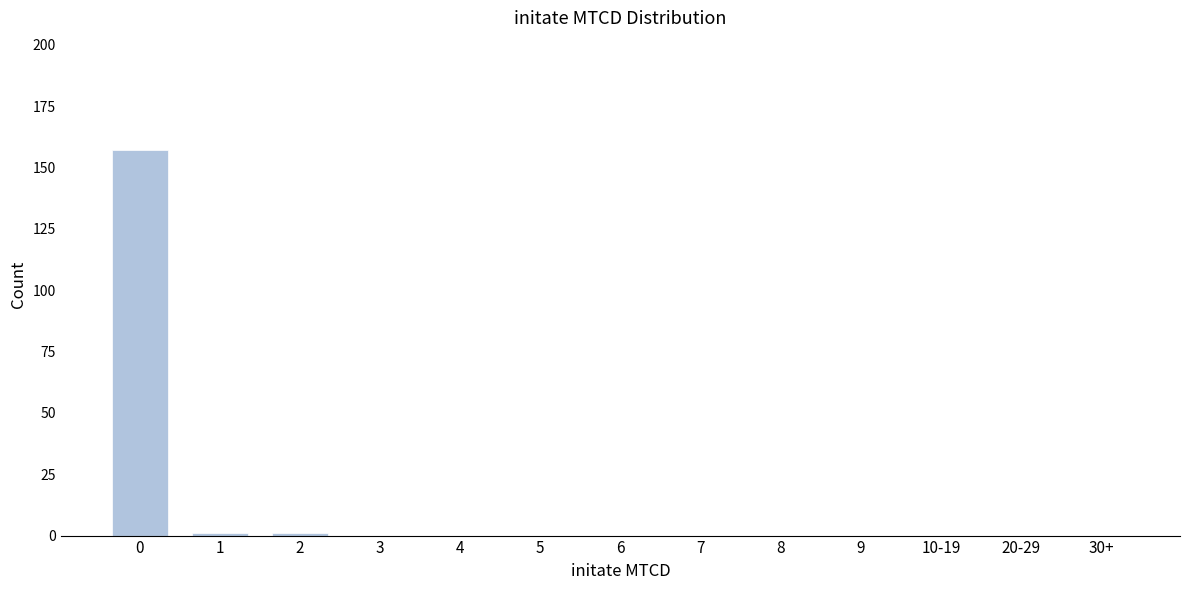

Reading left to right, transcribe all the data shown in this chart.

0=157	1=1	2=1	3=0	4=0	5=0	6=0	7=0	8=0	9=0	10-19=0	20-29=0	30+=0